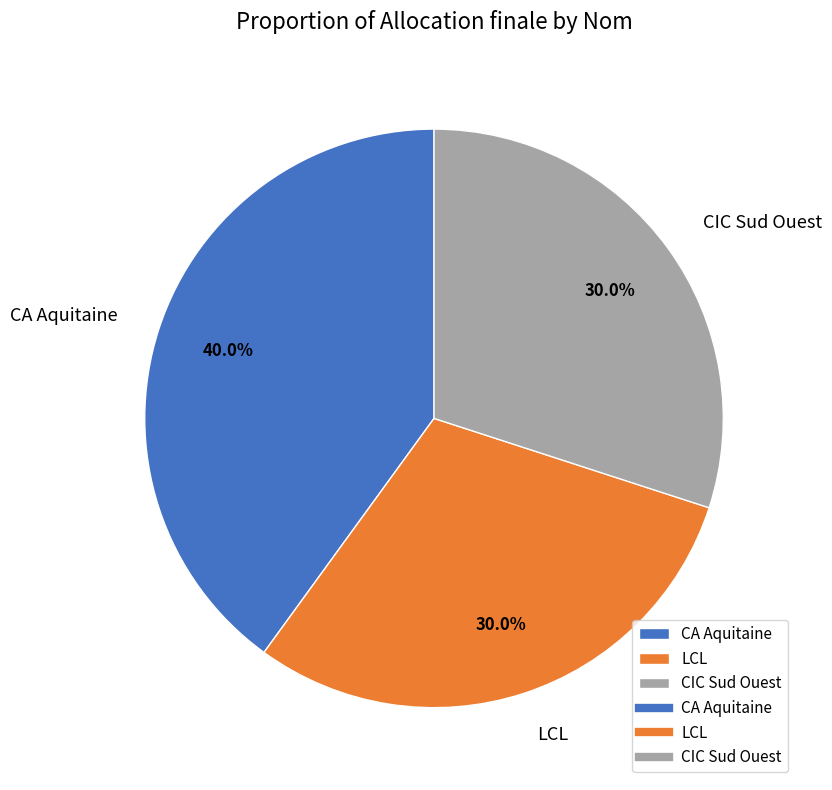

What is the ratio of the value at CA Aquitaine to the value at CIC Sud Ouest?

1.3